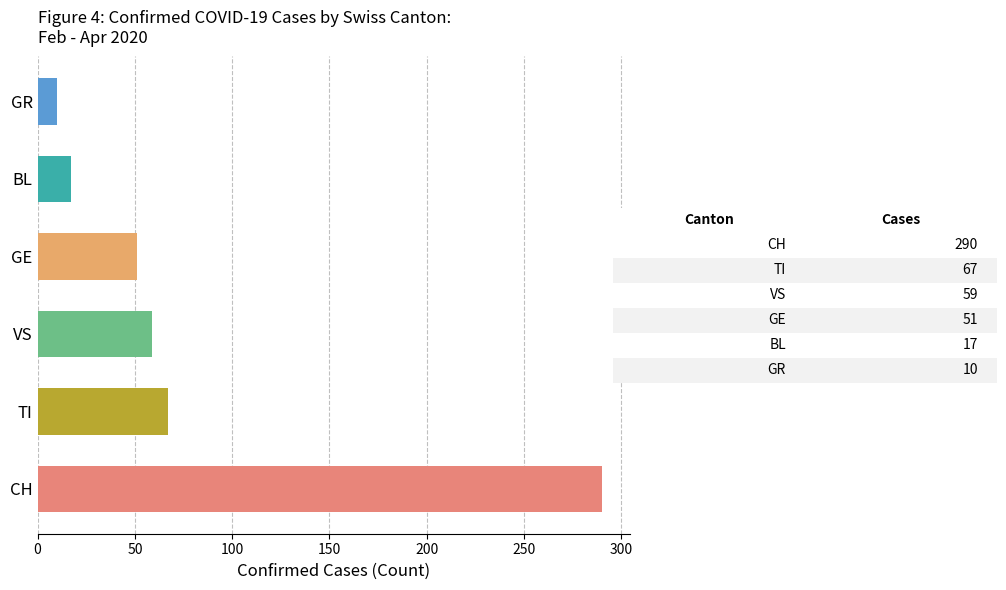

How many values are below 59?

3